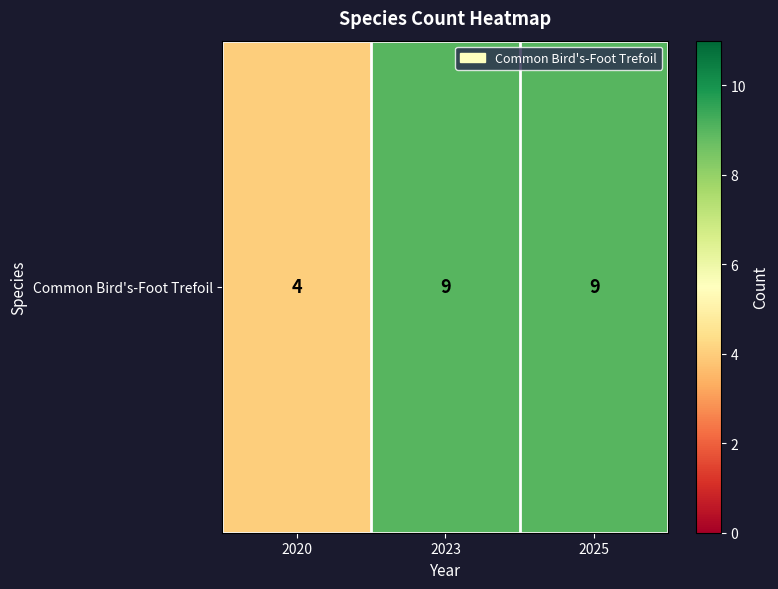

Which has a higher value, 2020 or 2025?

2025